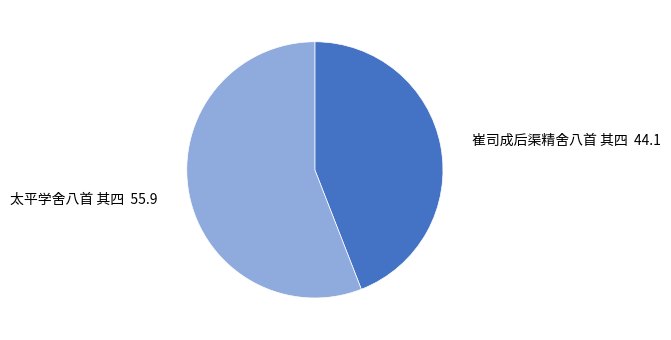

Is there a majority slice in this chart?

Yes